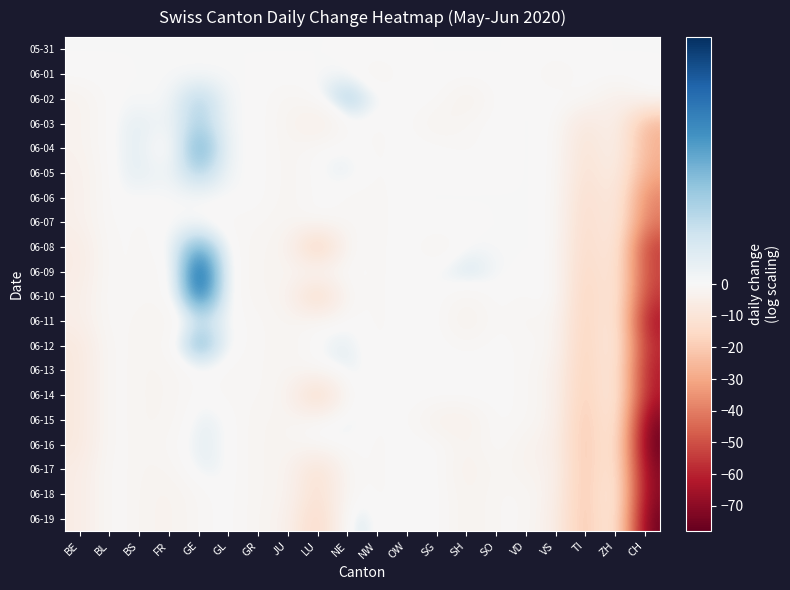

At SO, list the series in order from smallest to largest.

06-17, 06-18, 06-19, 05-31, 06-01, 06-02, 06-03, 06-04, 06-05, 06-06, 06-07, 06-08, 06-09, 06-10, 06-11, 06-12, 06-13, 06-14, 06-15, 06-16